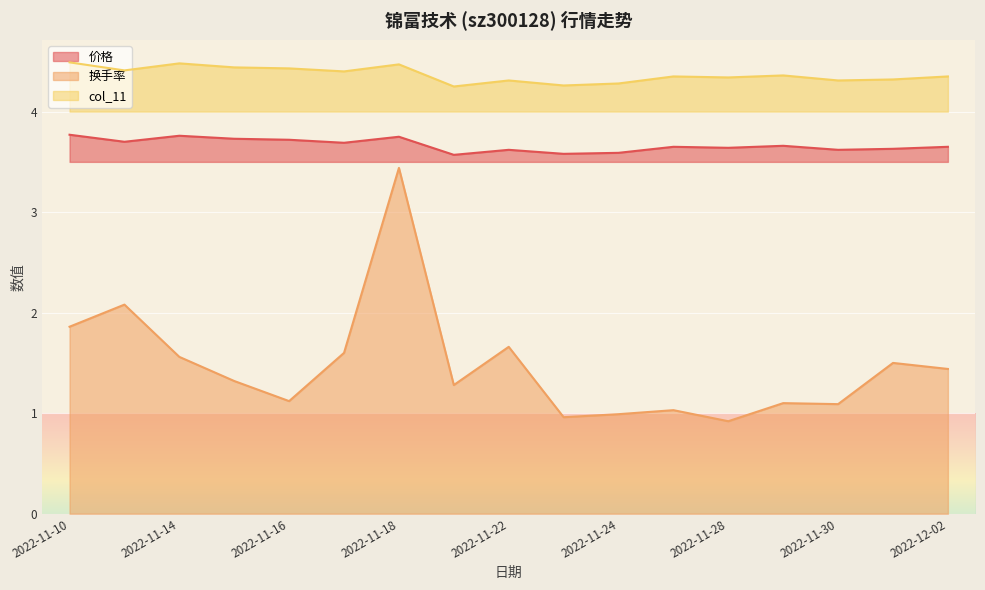

At which label is 价格 closest to 3?

2022-11-21